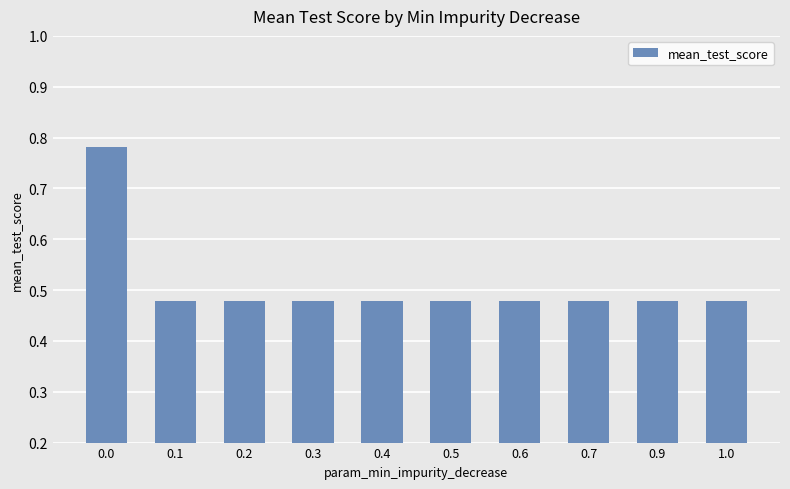

What is the sum of all values?

5.1